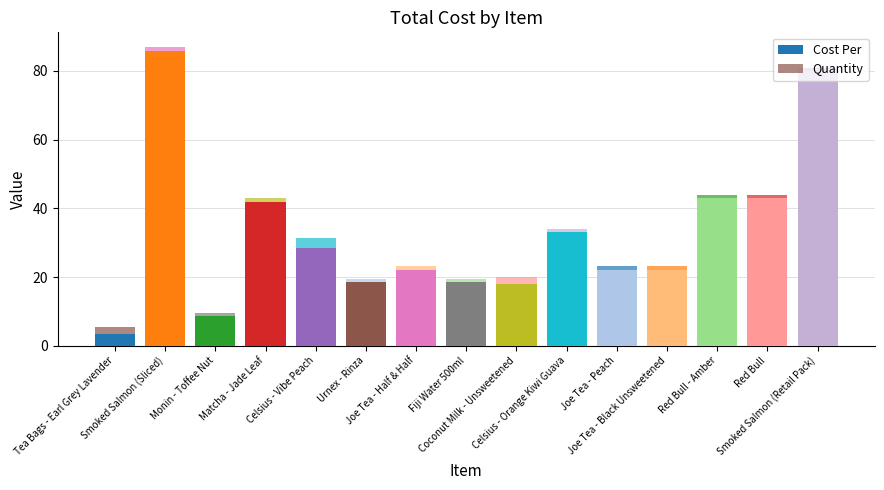

Are the bars grouped side by side (vs. stacked)?

No